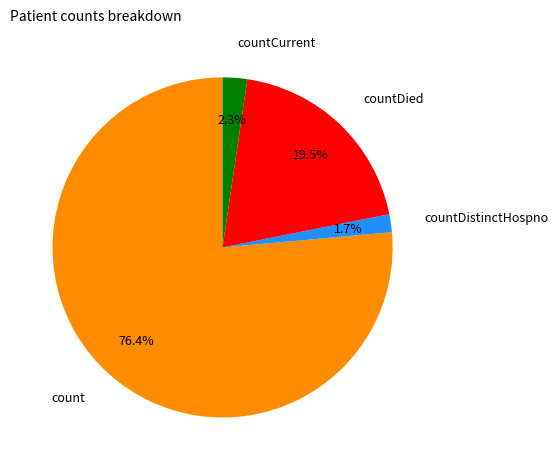

Does any single category account for the majority?

Yes